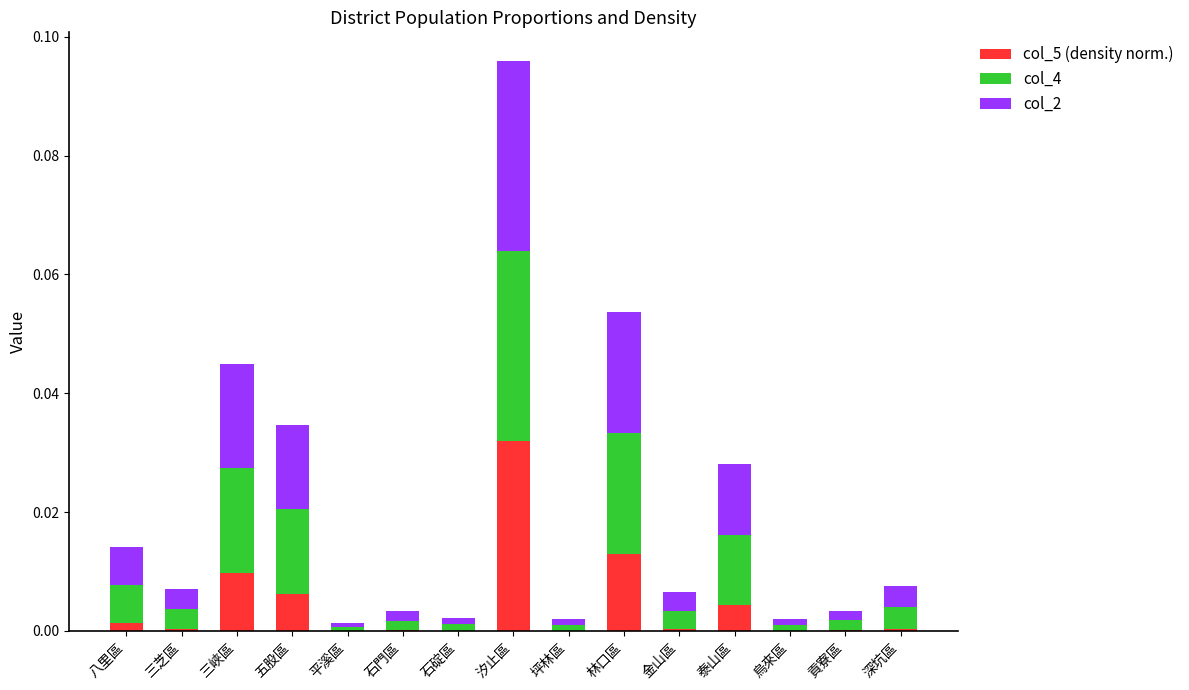

Is it true that col_5 (density norm.) equals 0.0 at 汐止區?

True